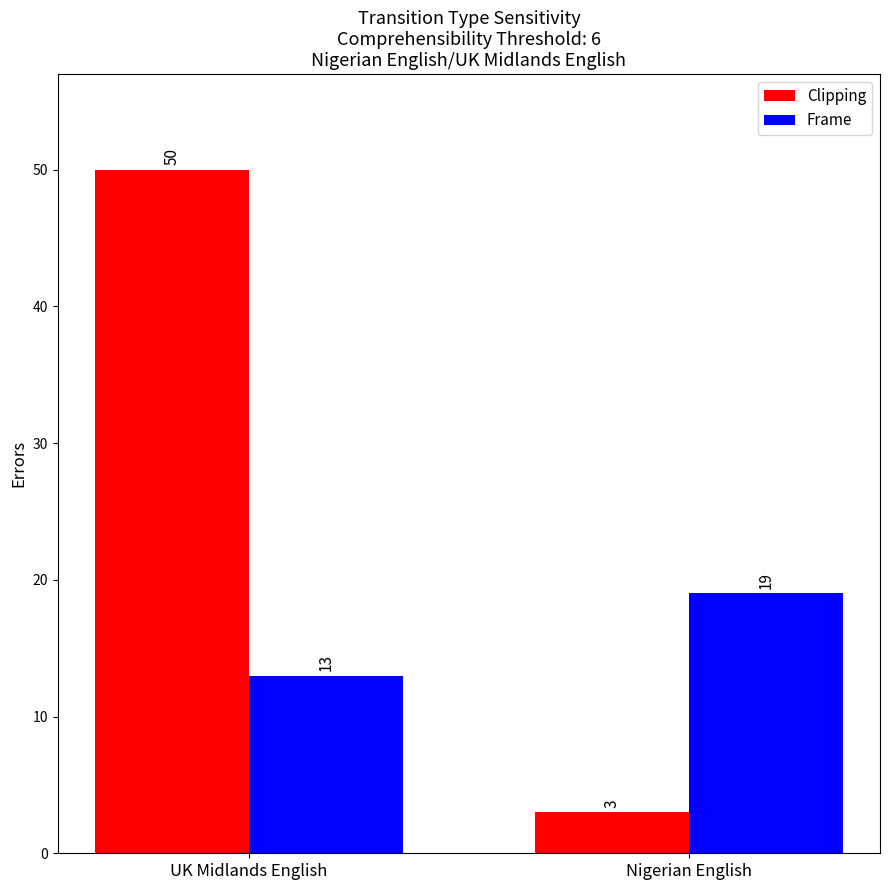

Which label corresponds to the largest value in the chart?

UK Midlands English